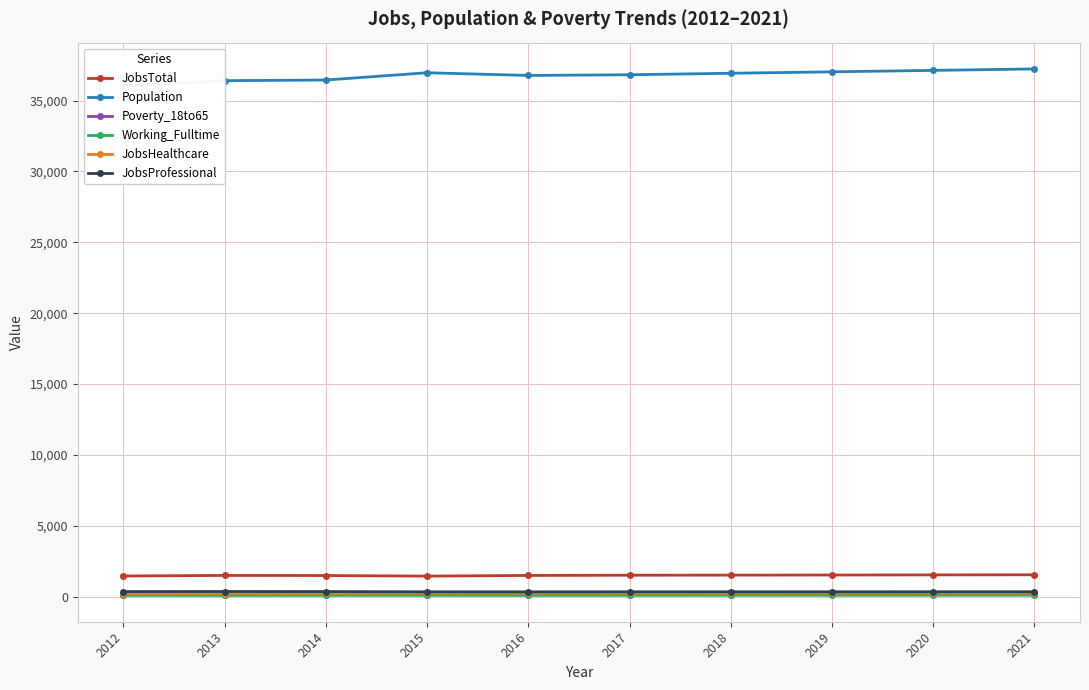

What is the minimum value shown in the chart?

84